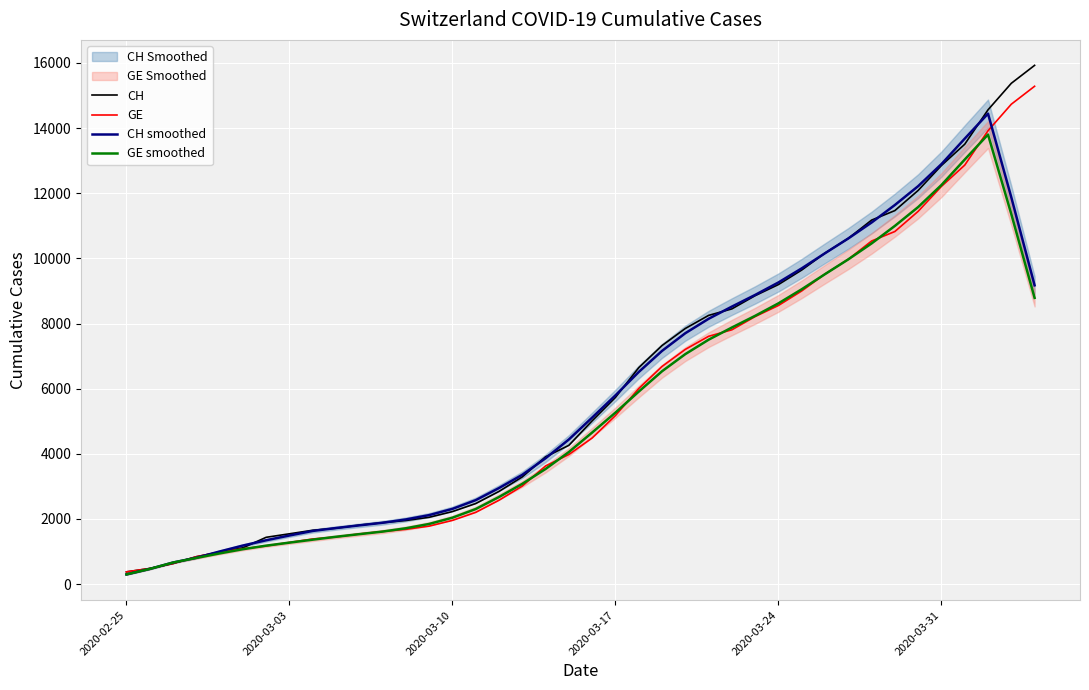

What is the lowest value of the GE series?

375.0